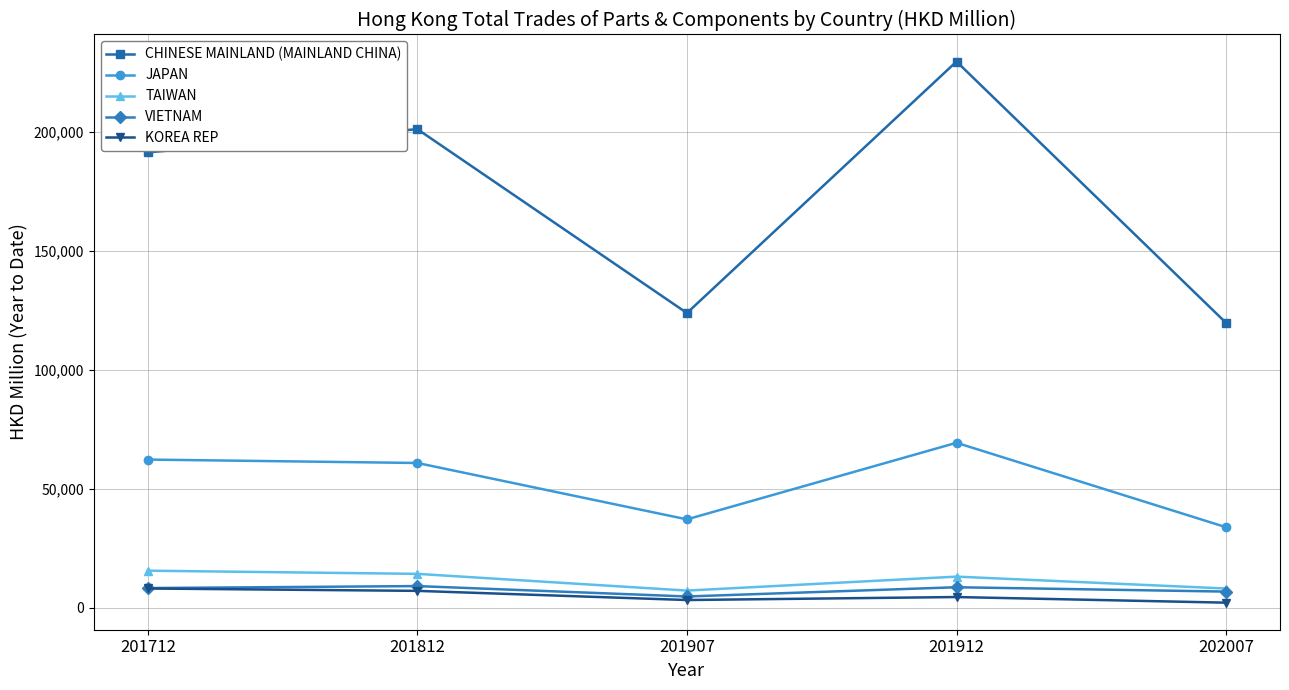

What is the sum of the JAPAN values at 202007 and 201812?

94743.2